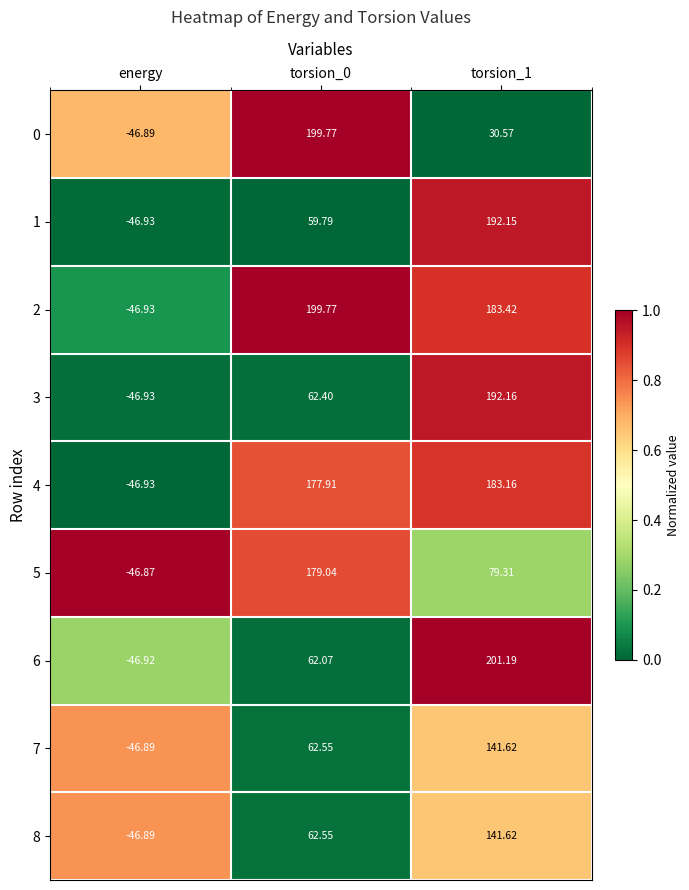

Is the value of 5 at energy greater than the value of 7 at energy?

Yes